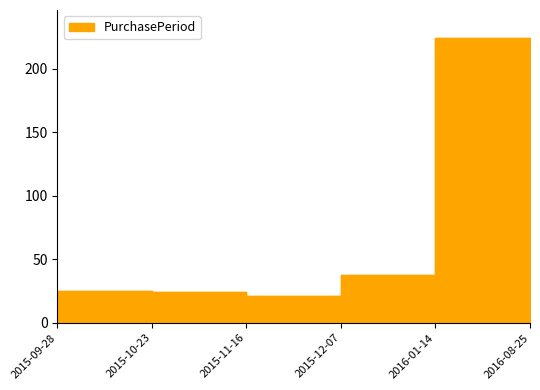

Which category has the highest value across all series?

2016-08-25